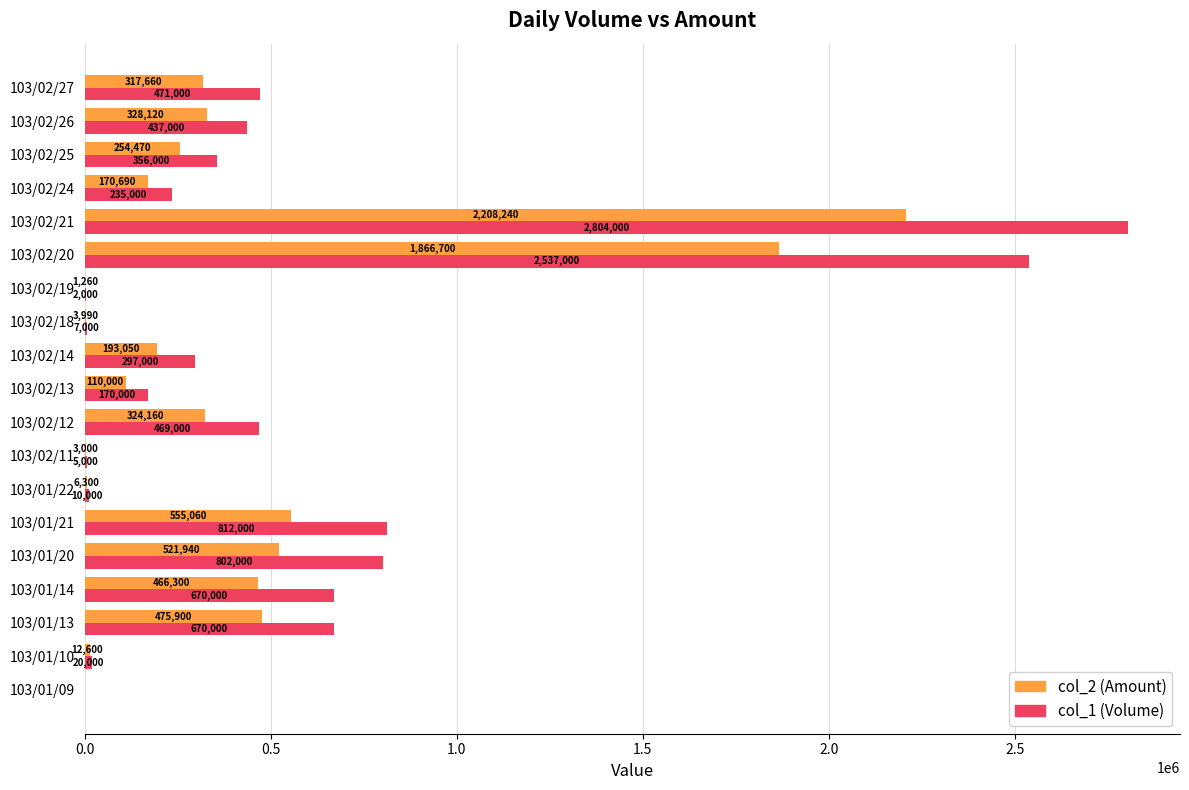

At which category is the sum across all series the highest?

103/02/21